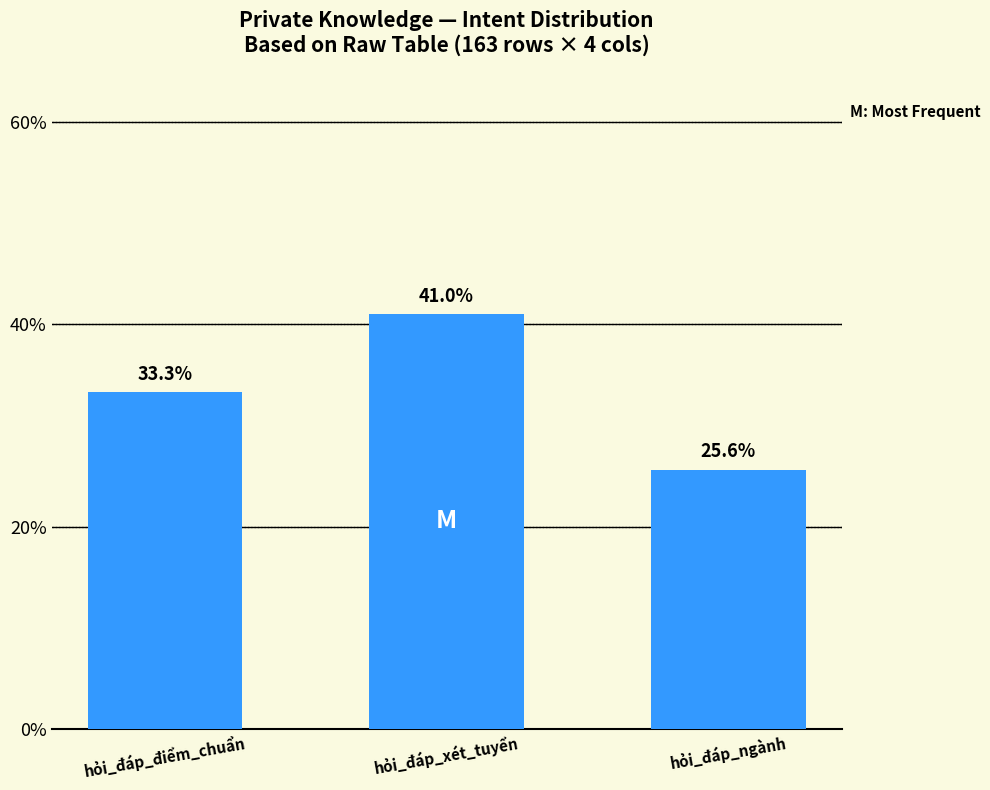

True or false: the data shows 41.0 at hỏi_đáp_xét_tuyển.

True